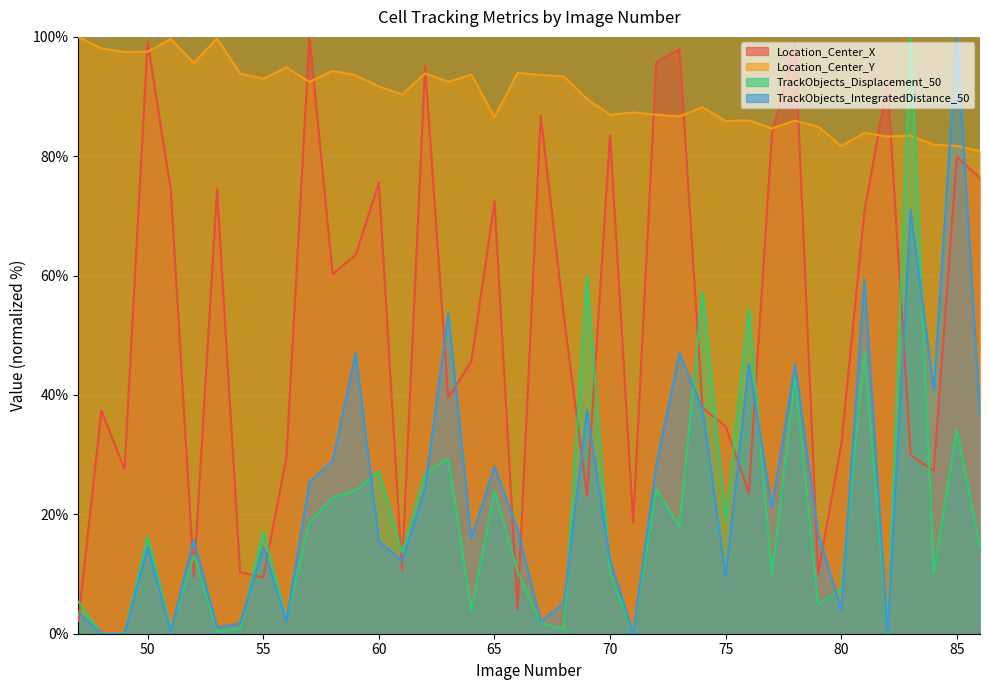

How many values in the TrackObjects_IntegratedDistance_50 series are below 16?

20